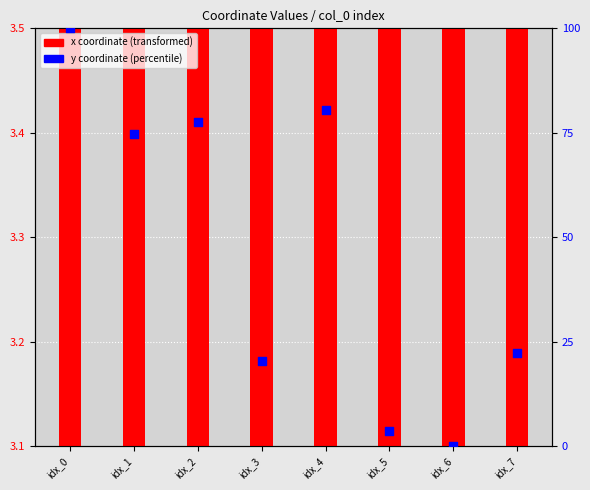

Which series has the widest spread of Y values?

y coord (normalized)